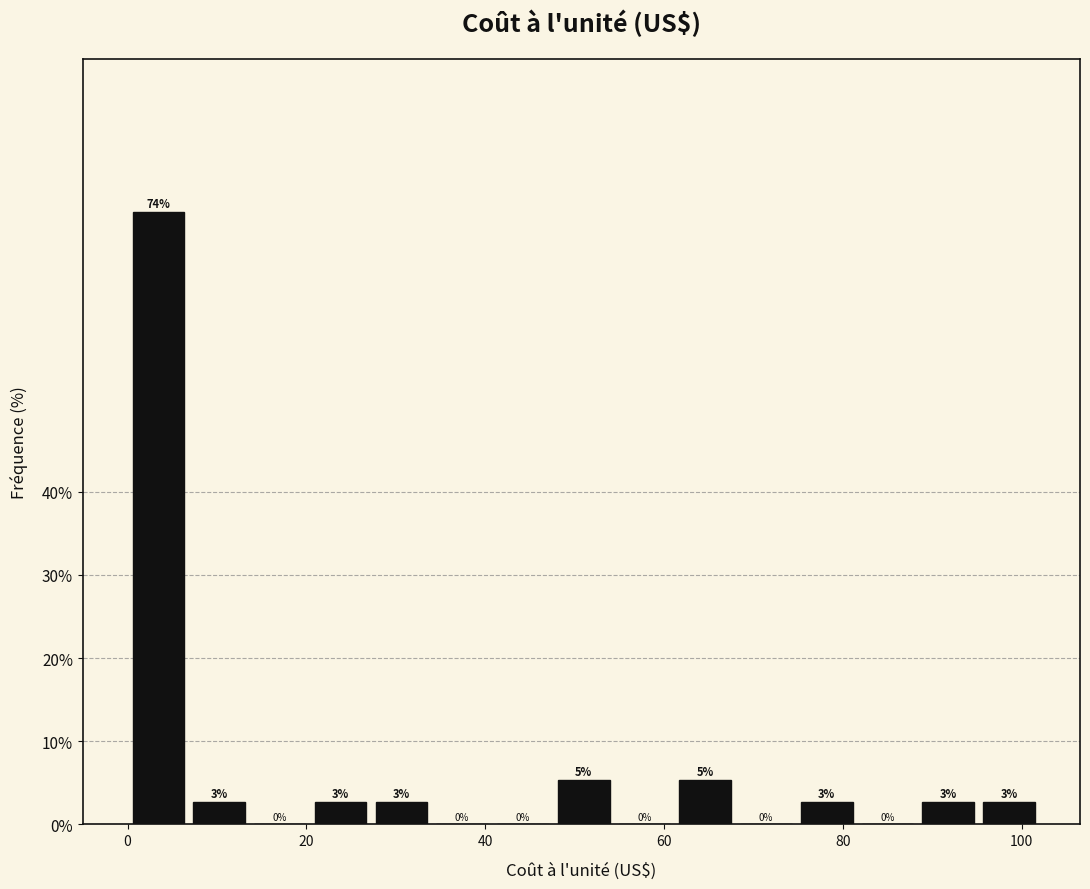

Around what value on the x-axis is the tallest bar? Give the approximate position of its centre, as read against the axis.

4